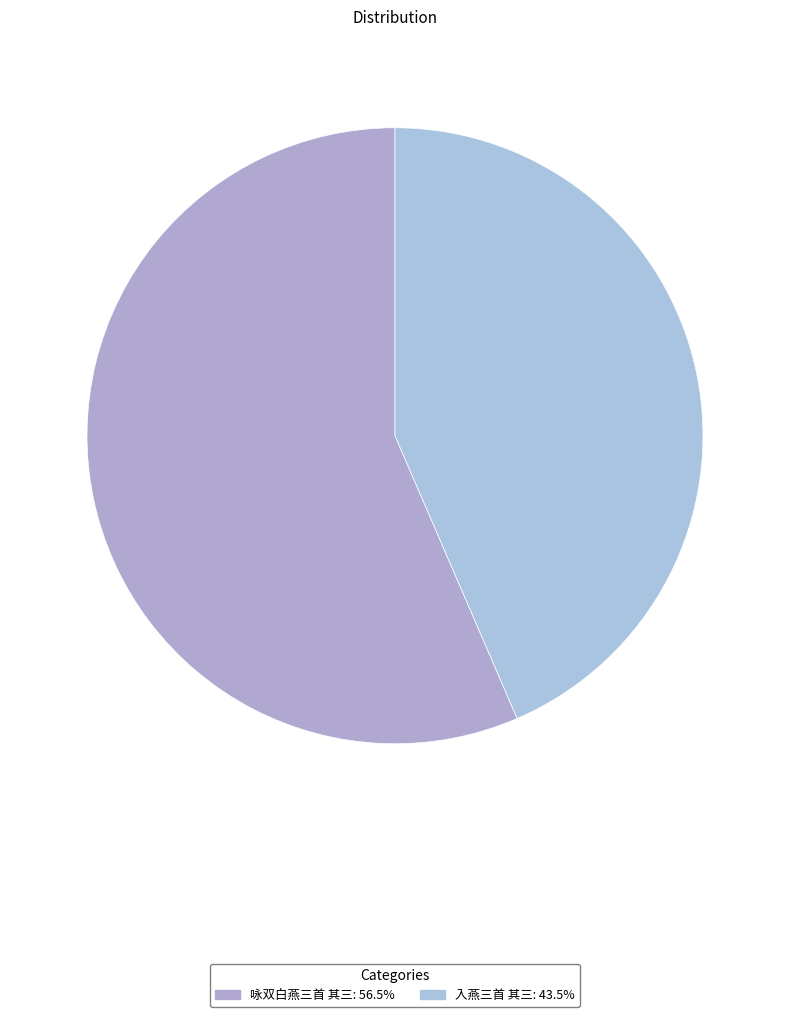

How many slices are in this pie chart?

2